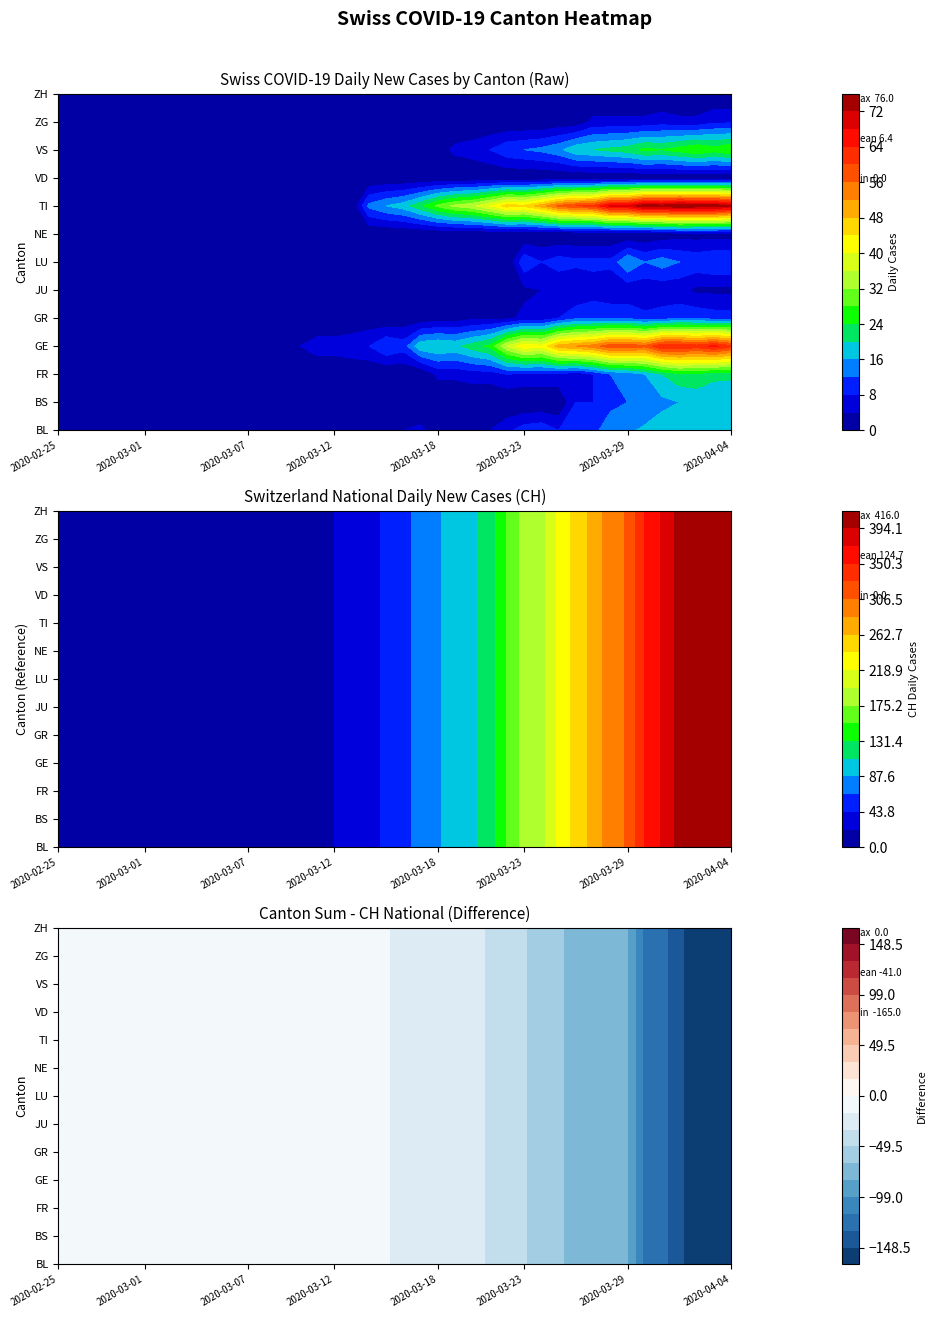

Is it true that the value at 7 is 0?

True